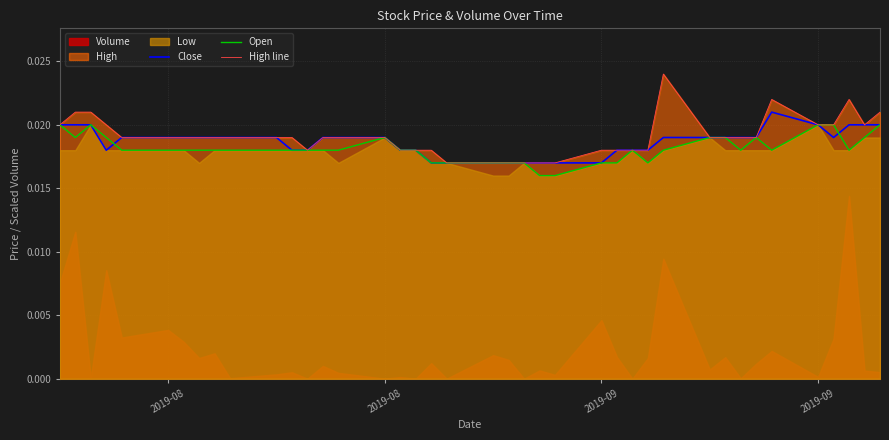

How many lines are shown in the chart?

3